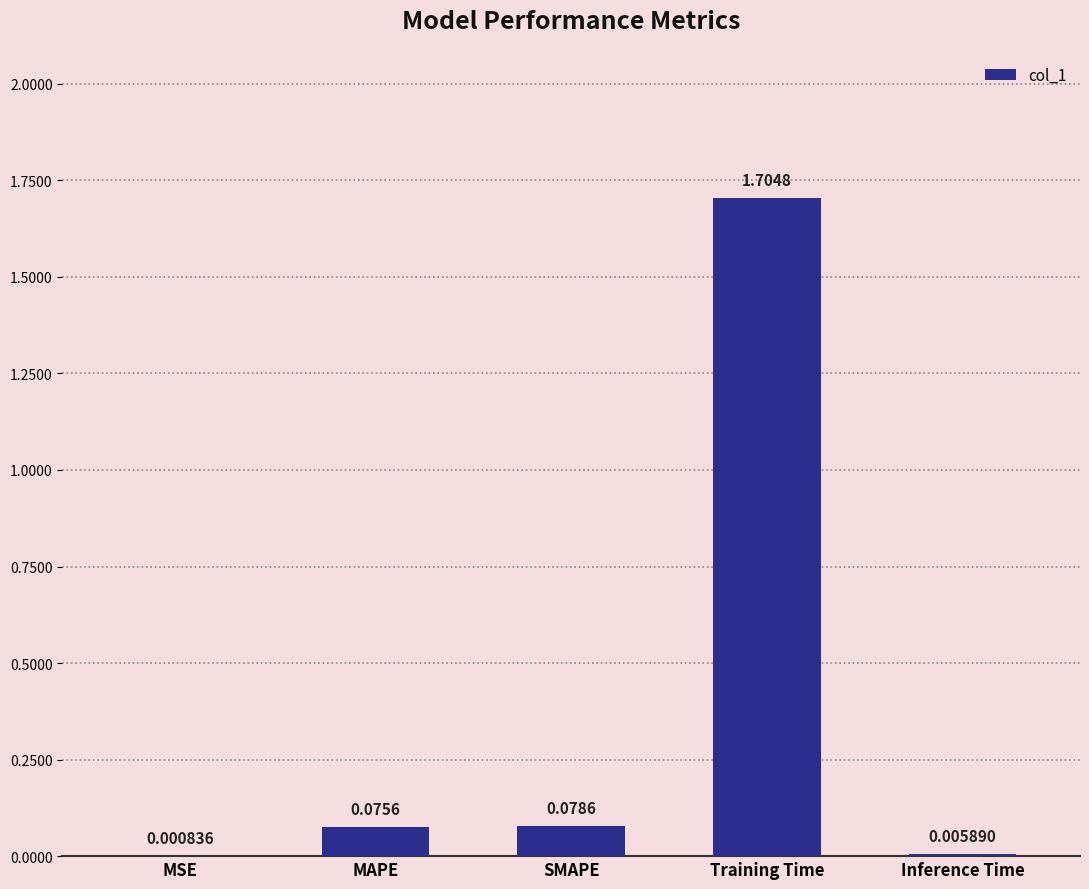

What is the change in value from MSE to Training Time?

+1.7